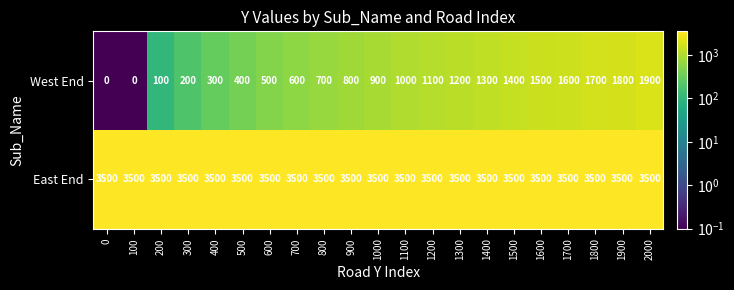

What is the sum of all West End values?

19000